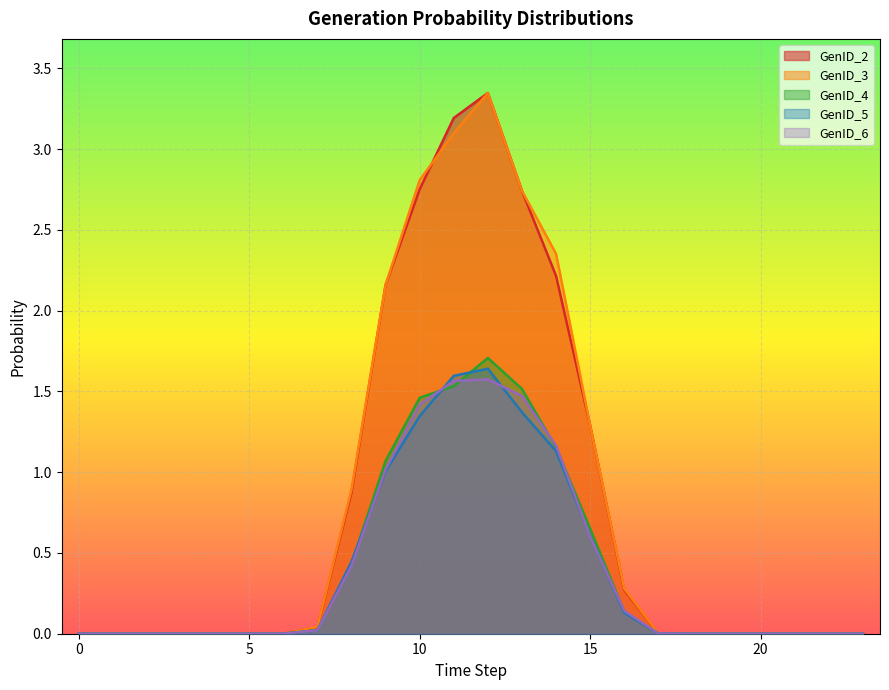

Reading right to left, extract all data points from this chart.

GenID_2: 23=0.0	22=0.0	21=0.0	20=0.0	19=0.0	18=0.0	17=0.0	16=0.3	15=1.3	14=2.2	13=2.7	12=3.3	11=3.2	10=2.8	9=2.2	8=0.9	7=0.0	6=0.0	5=0.0	4=0.0	3=0.0	2=0.0	1=0.0	0=0.0
GenID_3: 23=0.0	22=0.0	21=0.0	20=0.0	19=0.0	18=0.0	17=0.0	16=0.3	15=1.3	14=2.4	13=2.7	12=3.3	11=3.1	10=2.8	9=2.2	8=0.9	7=0.0	6=0.0	5=0.0	4=0.0	3=0.0	2=0.0	1=0.0	0=0.0
GenID_4: 23=0.0	22=0.0	21=0.0	20=0.0	19=0.0	18=0.0	17=0.0	16=0.1	15=0.7	14=1.2	13=1.5	12=1.7	11=1.5	10=1.5	9=1.1	8=0.4	7=0.0	6=0.0	5=0.0	4=0.0	3=0.0	2=0.0	1=0.0	0=0.0
GenID_5: 23=0.0	22=0.0	21=0.0	20=0.0	19=0.0	18=0.0	17=0.0	16=0.1	15=0.6	14=1.1	13=1.4	12=1.6	11=1.6	10=1.3	9=1.0	8=0.4	7=0.0	6=0.0	5=0.0	4=0.0	3=0.0	2=0.0	1=0.0	0=0.0
GenID_6: 23=0.0	22=0.0	21=0.0	20=0.0	19=0.0	18=0.0	17=0.0	16=0.1	15=0.6	14=1.2	13=1.5	12=1.6	11=1.6	10=1.4	9=1.0	8=0.4	7=0.0	6=0.0	5=0.0	4=0.0	3=0.0	2=0.0	1=0.0	0=0.0